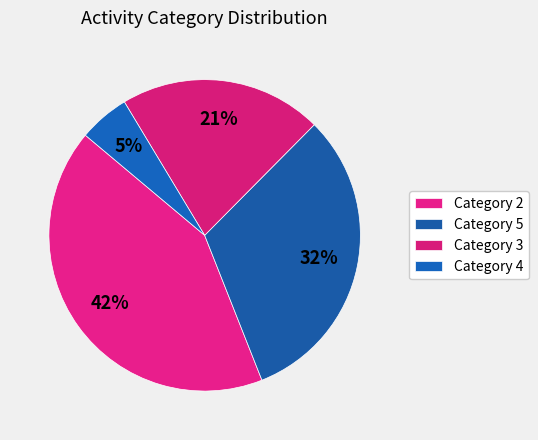

Count the number of slices in the pie.

4